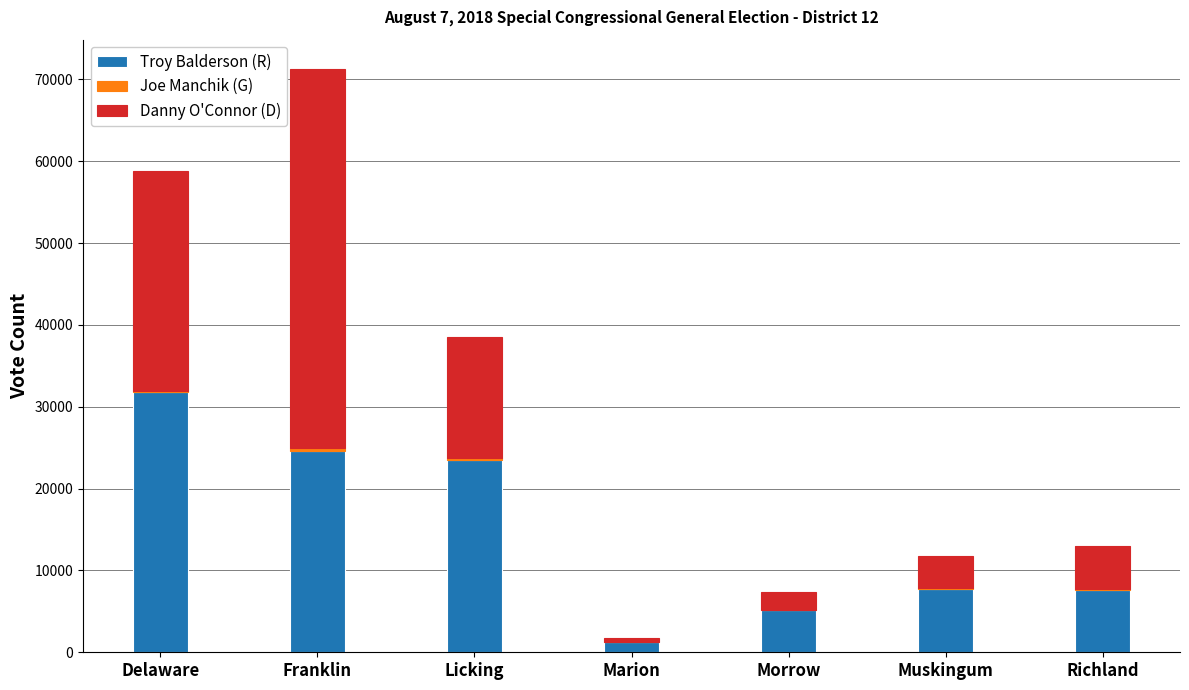

True or false: Troy Balderson (R) has a value of 23470 at Licking.

True